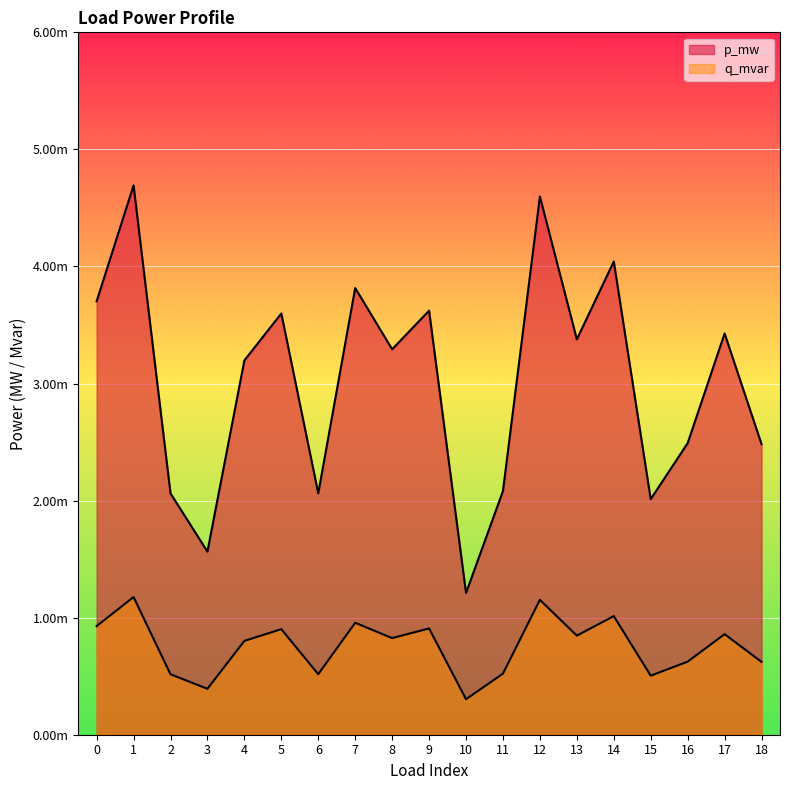

How many lines are shown in the chart?

2